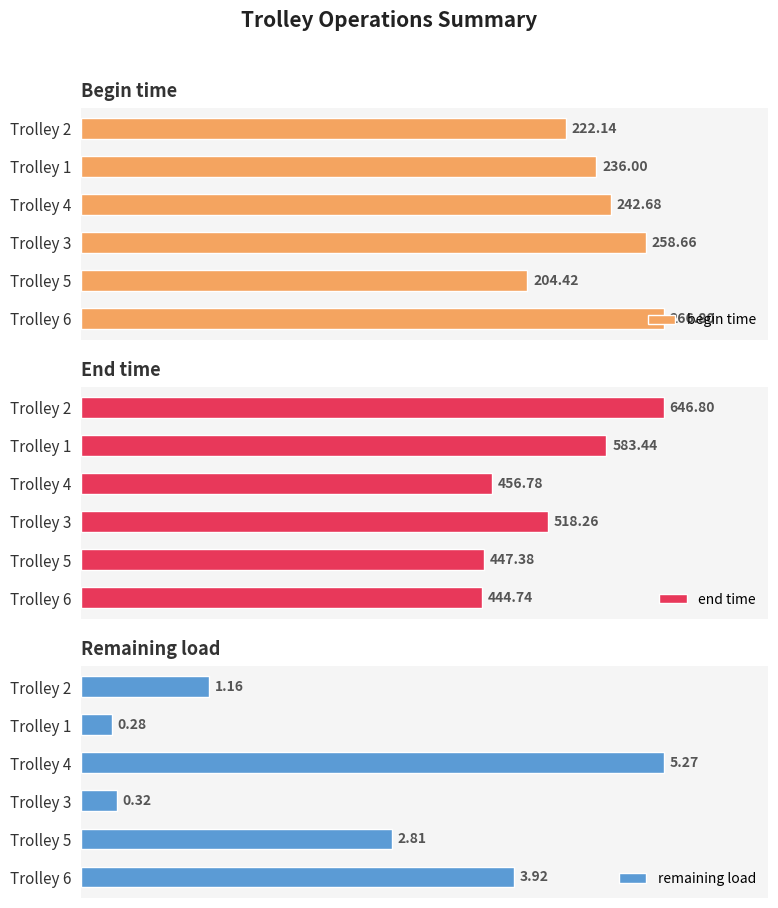

Rank the series by their maximum value, from lowest to highest.

remaining load, begin time, end time